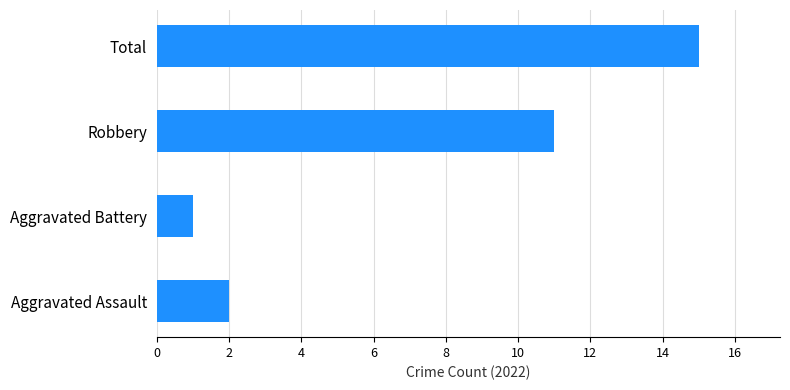

What is the maximum value shown in the chart?

15